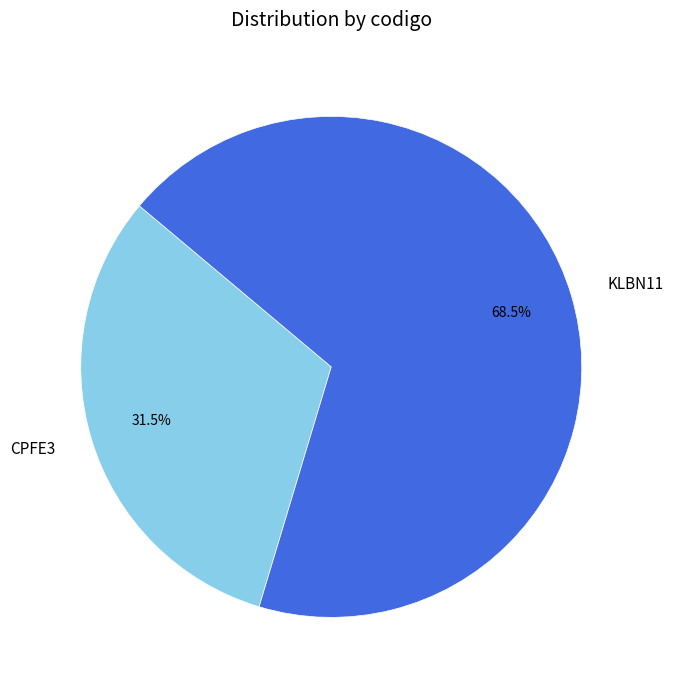

Approximately how many times larger is the value at CPFE3 compared to KLBN11?

0.5